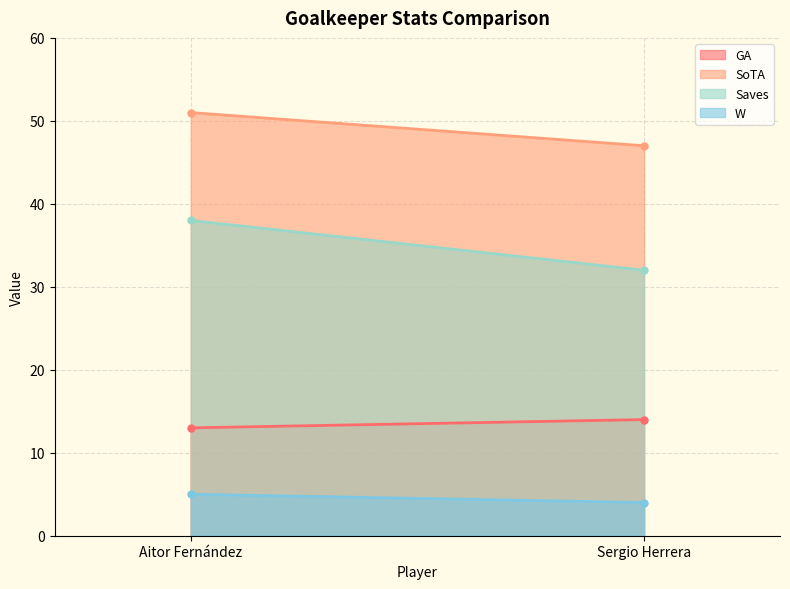

What is the average value of the GA series?

14